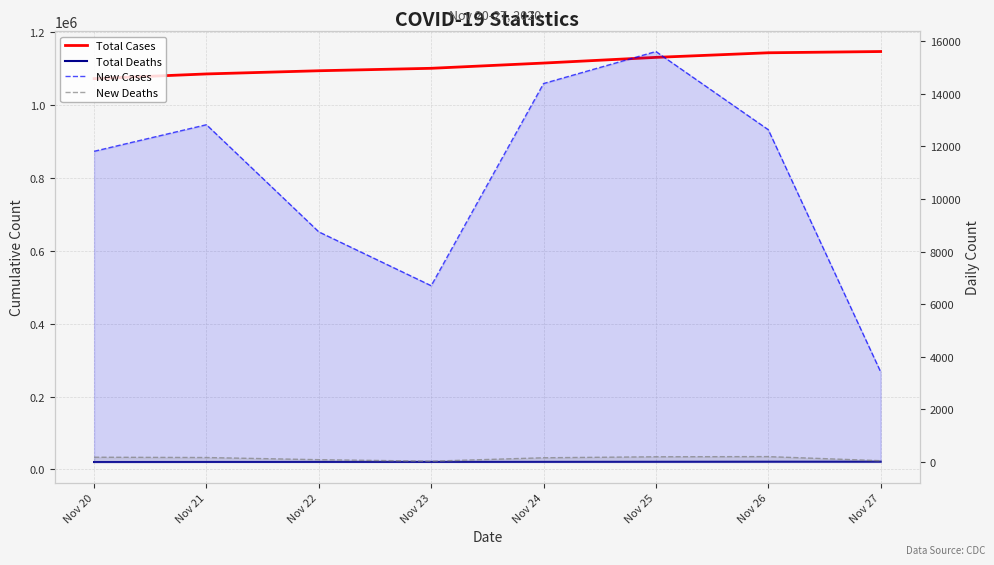

Rank the series at Nov 25 from highest to lowest value.

Total Cases, Total Deaths, New Cases, New Deaths